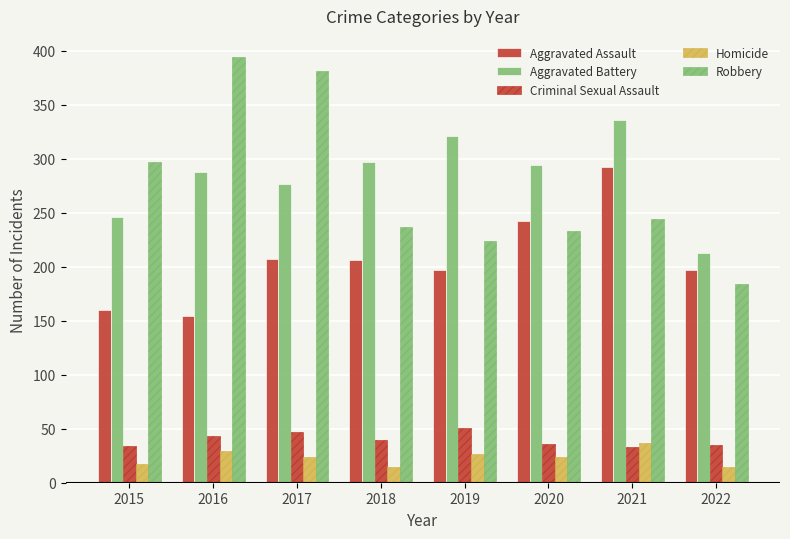

How many bars are there in each group?

5